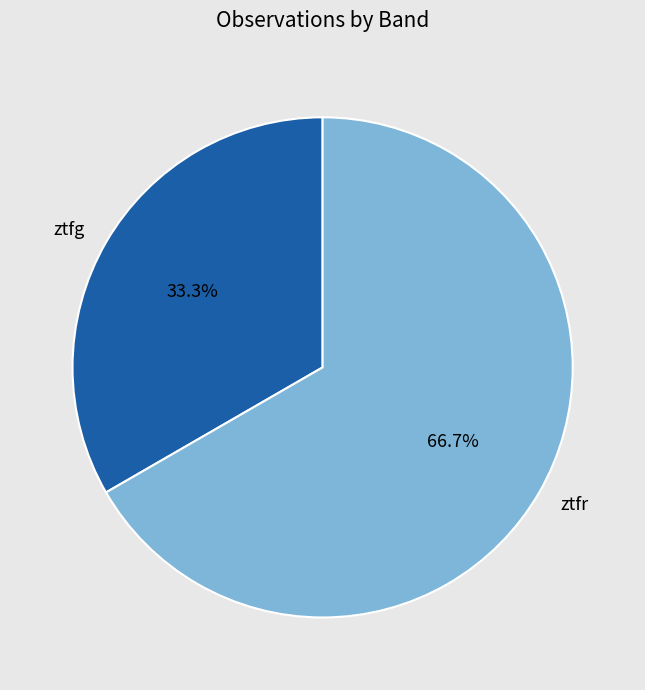

How many segments does this pie chart have?

2